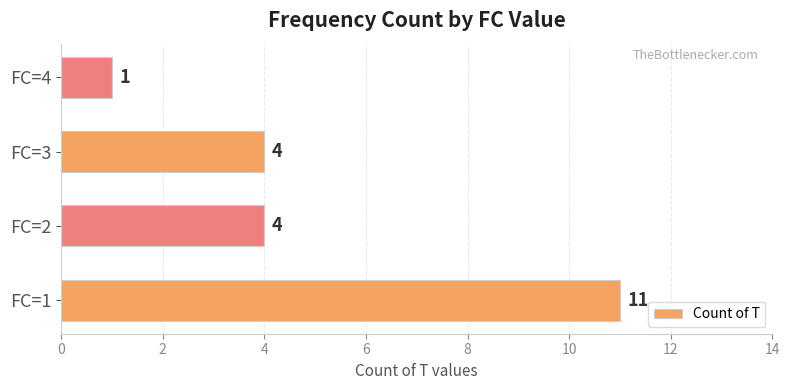

What is the change in value from FC=2 to FC=4?

-3